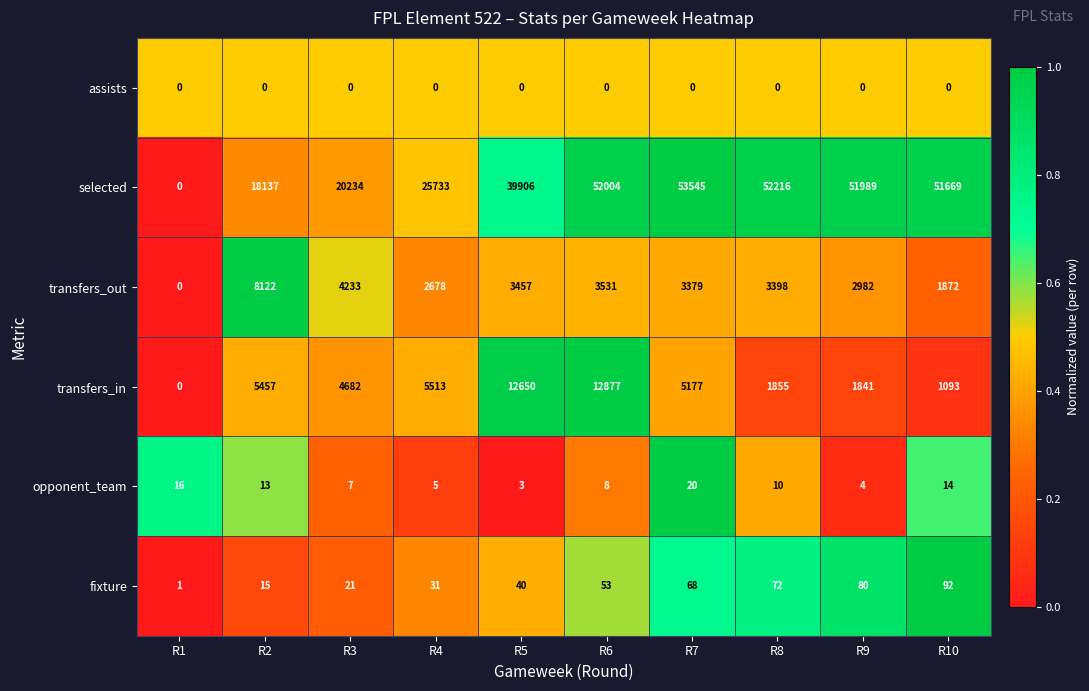

Which category has the highest value across all series?

R7